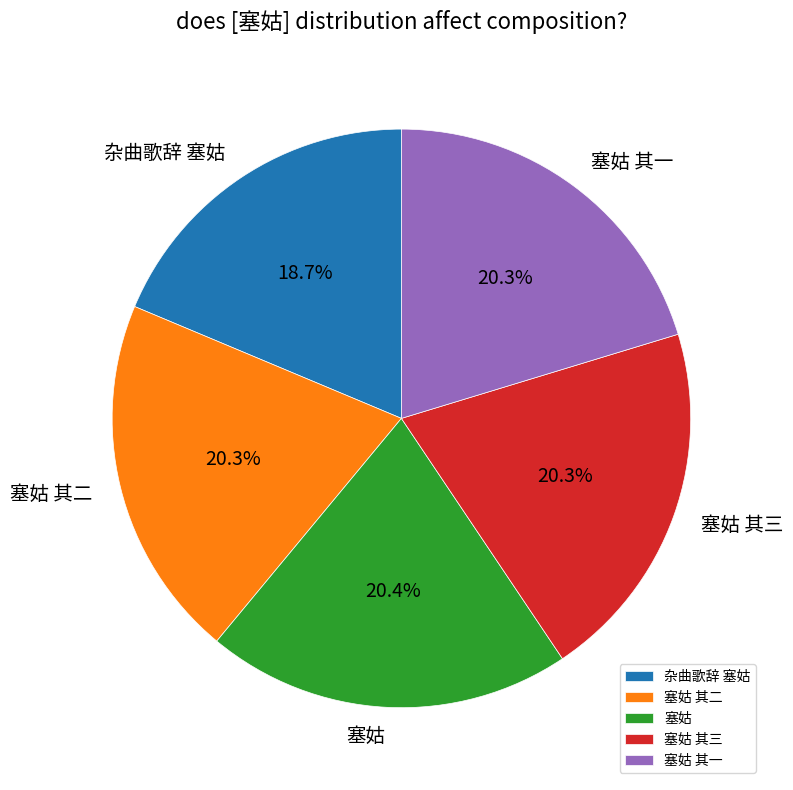

Which category has the smallest portion of the pie?

杂曲歌辞 塞姑